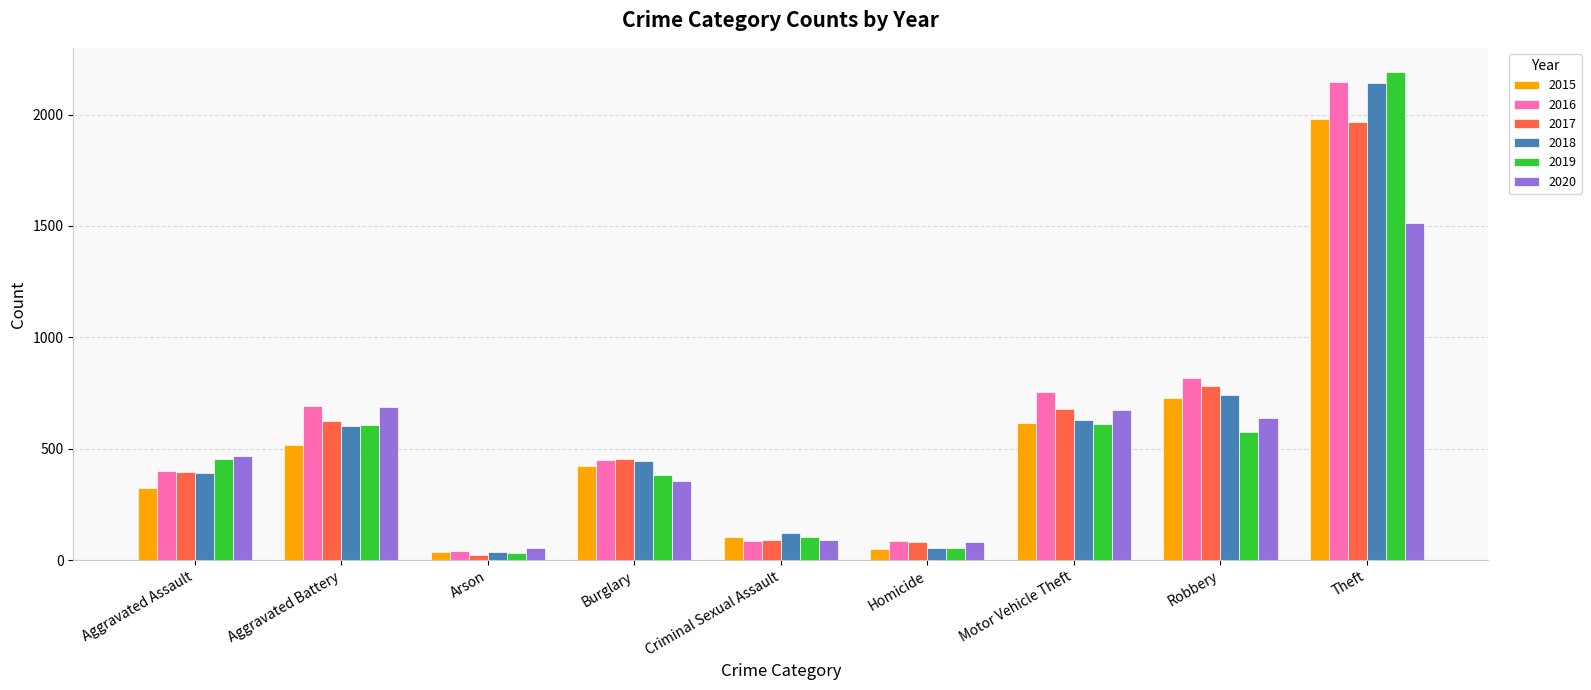

How many data points in 2015 are less than 421?

4